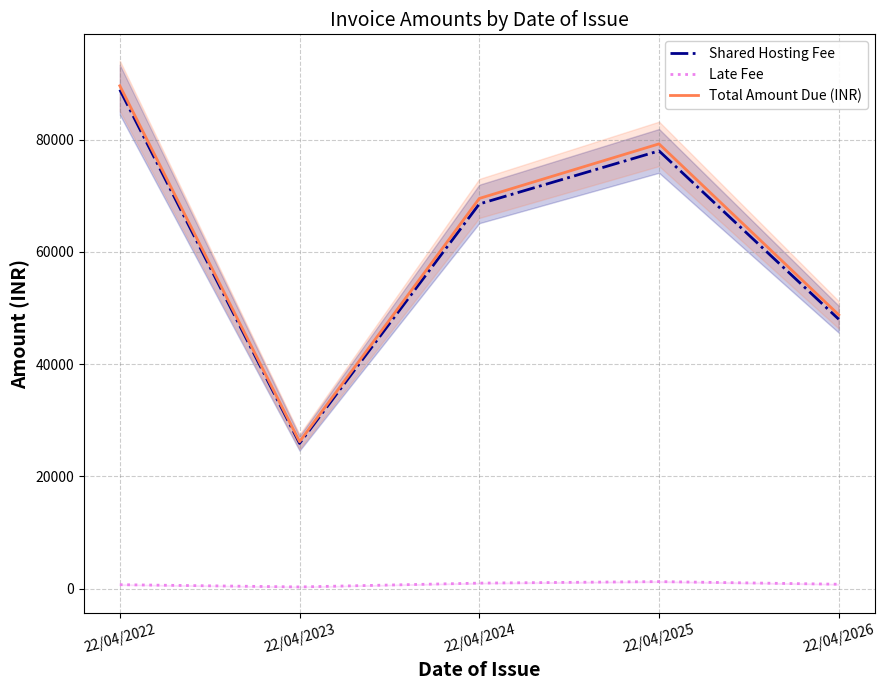

Which series has the largest total across all categories?

Total Amount Due (INR)